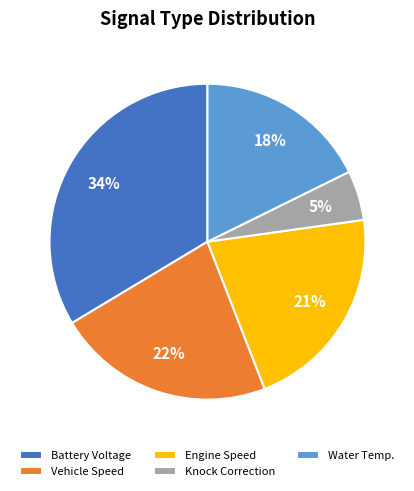

Is there any slice that represents more than half of the pie?

No